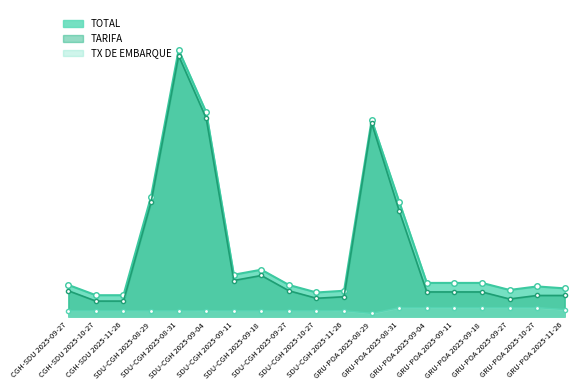

Which has a higher value, CGH-SDU 2025-09-27 or SDU-CGH 2025-11-26?

CGH-SDU 2025-09-27